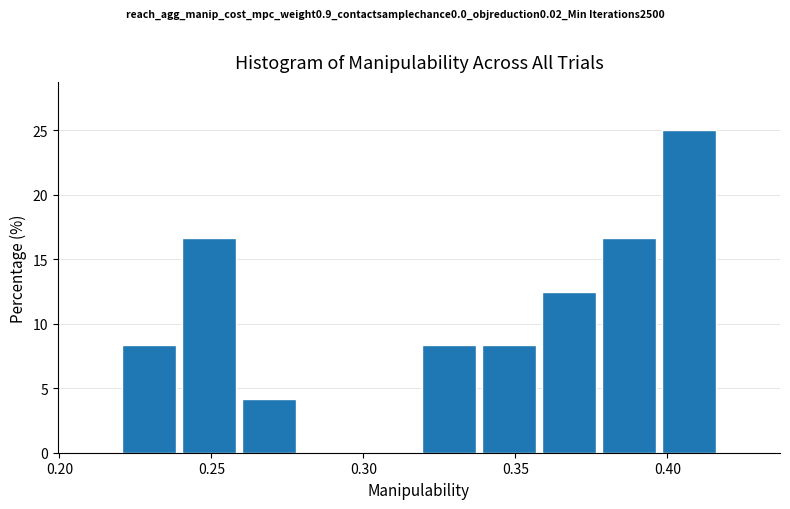

Around what value on the x-axis is the tallest bar? Give the approximate position of its centre, as read against the axis.

0.405